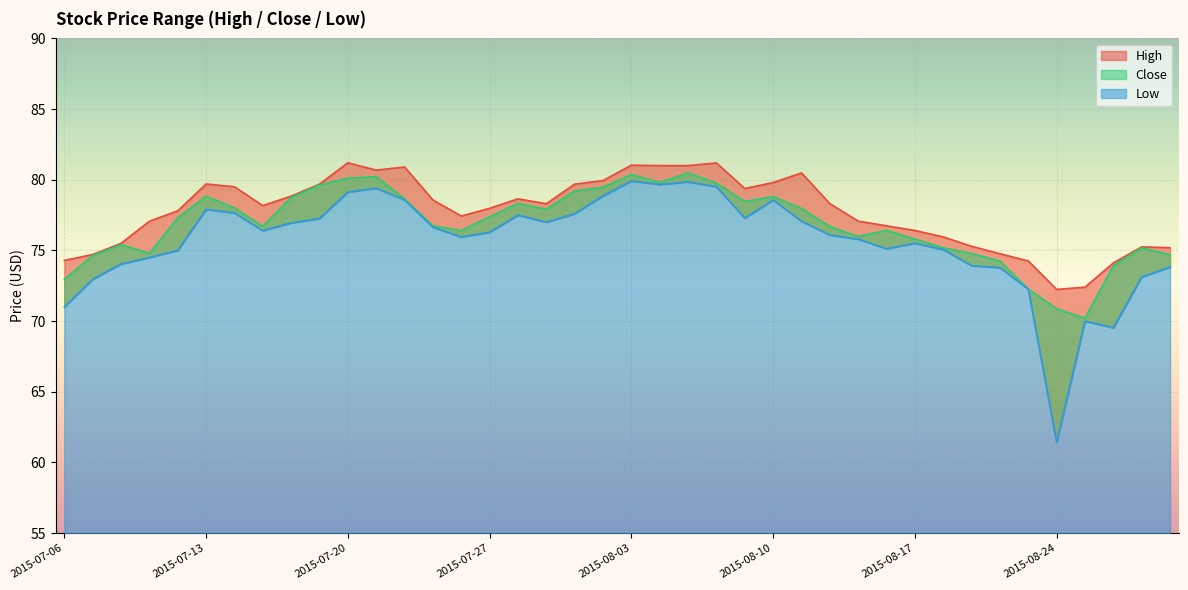

What is the sum of all Low values?

3027.9